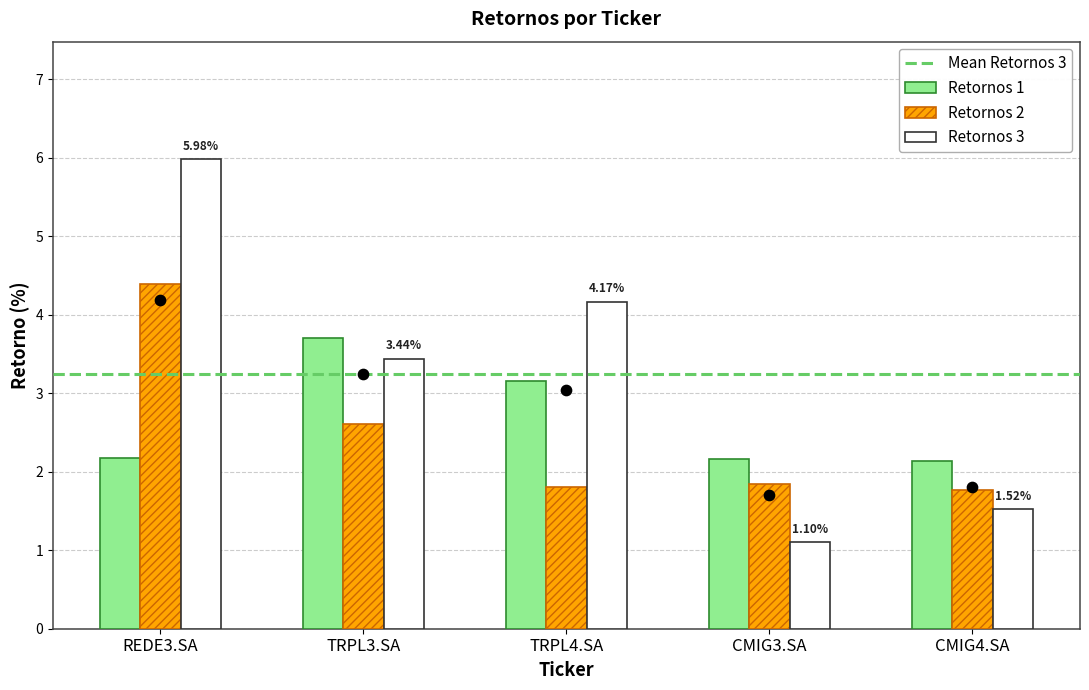

What is the total value across all series at TRPL4.SA?

9.1